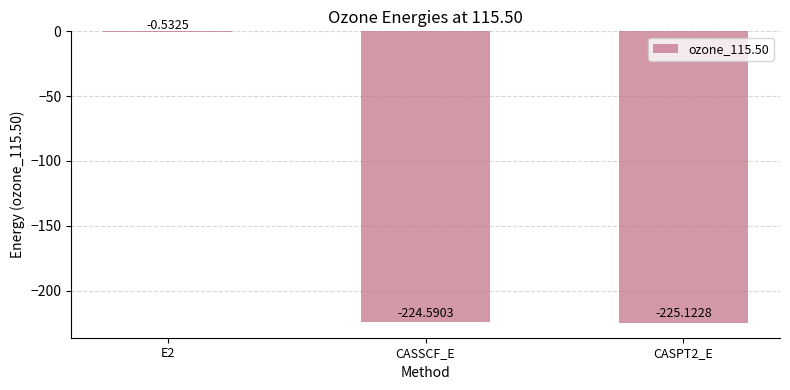

What is the change in value from E2 to CASSCF_E?

-224.1